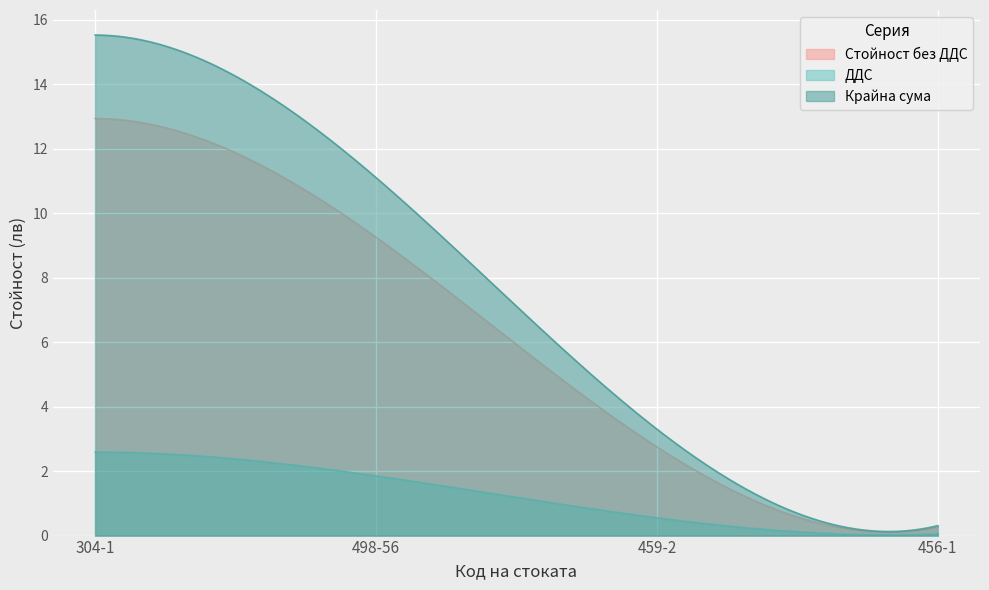

The ДДС series shows 0.6 at 459-2. True or false?

True